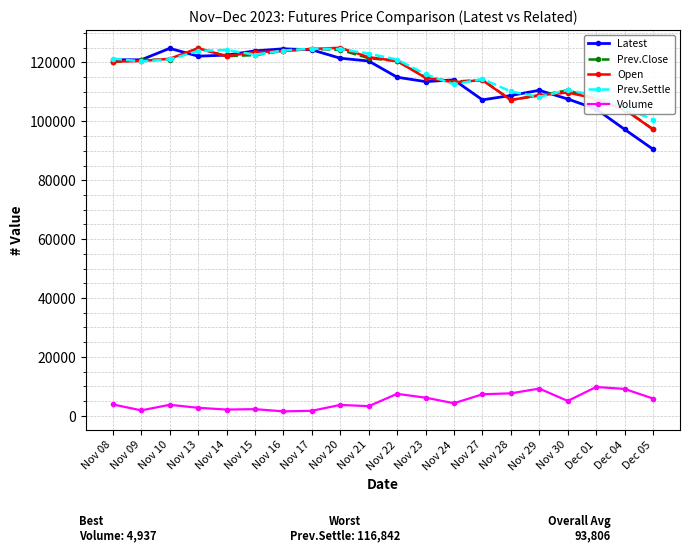

Which series has the widest spread of values?

Latest